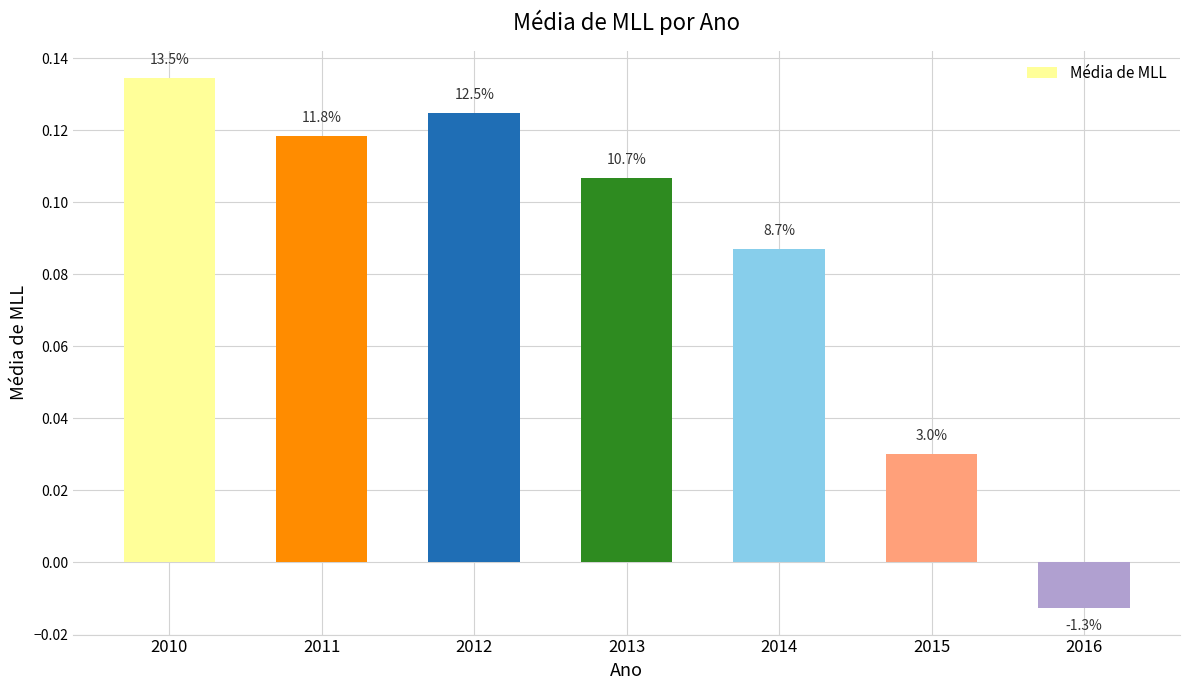

How many bars are there in total?

7